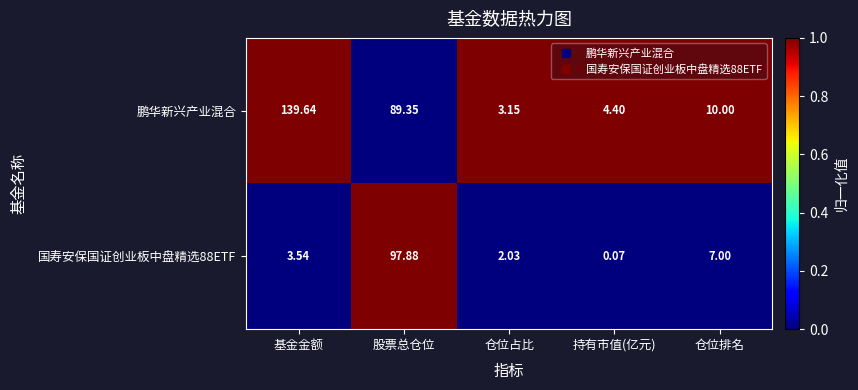

At which category does the chart reach its peak across all series?

基金金额